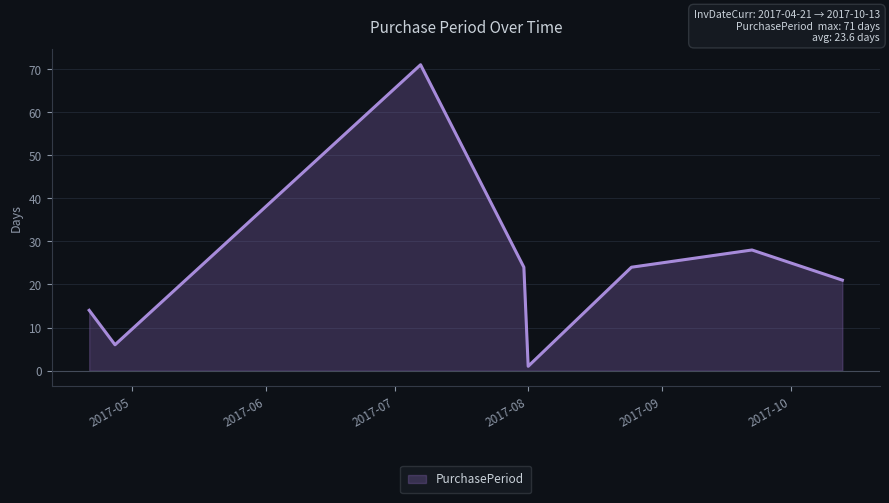

True or false: there are more than 2 points higher than both neighbors.

False